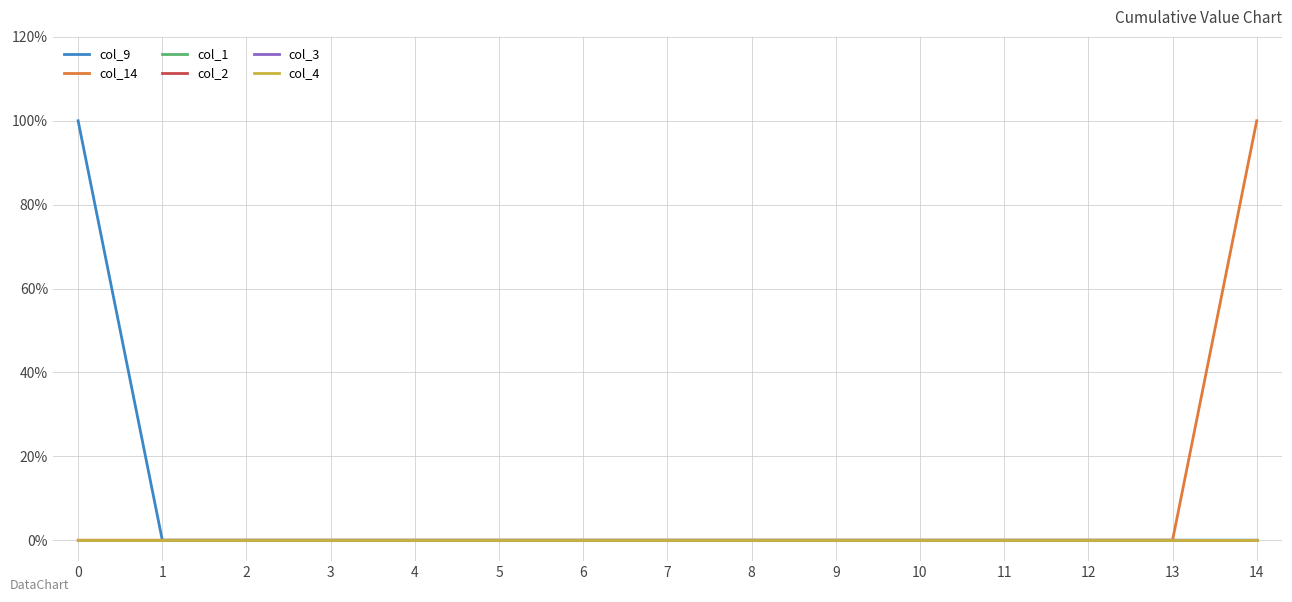

Reading right to left, list all the values displayed in this chart.

col_9: 14=0	13=0	12=0	11=0	10=0	9=0	8=0	7=0	6=0	5=0	4=0	3=0	2=0	1=0	0=1
col_14: 14=1	13=0	12=0	11=0	10=0	9=0	8=0	7=0	6=0	5=0	4=0	3=0	2=0	1=0	0=0
col_1: 14=0	13=0	12=0	11=0	10=0	9=0	8=0	7=0	6=0	5=0	4=0	3=0	2=0	1=0	0=0
col_2: 14=0	13=0	12=0	11=0	10=0	9=0	8=0	7=0	6=0	5=0	4=0	3=0	2=0	1=0	0=0
col_3: 14=0	13=0	12=0	11=0	10=0	9=0	8=0	7=0	6=0	5=0	4=0	3=0	2=0	1=0	0=0
col_4: 14=0	13=0	12=0	11=0	10=0	9=0	8=0	7=0	6=0	5=0	4=0	3=0	2=0	1=0	0=0